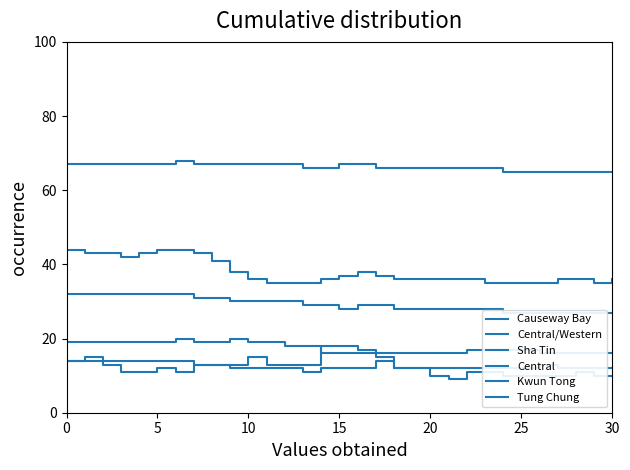

How many lines are shown in the chart?

6